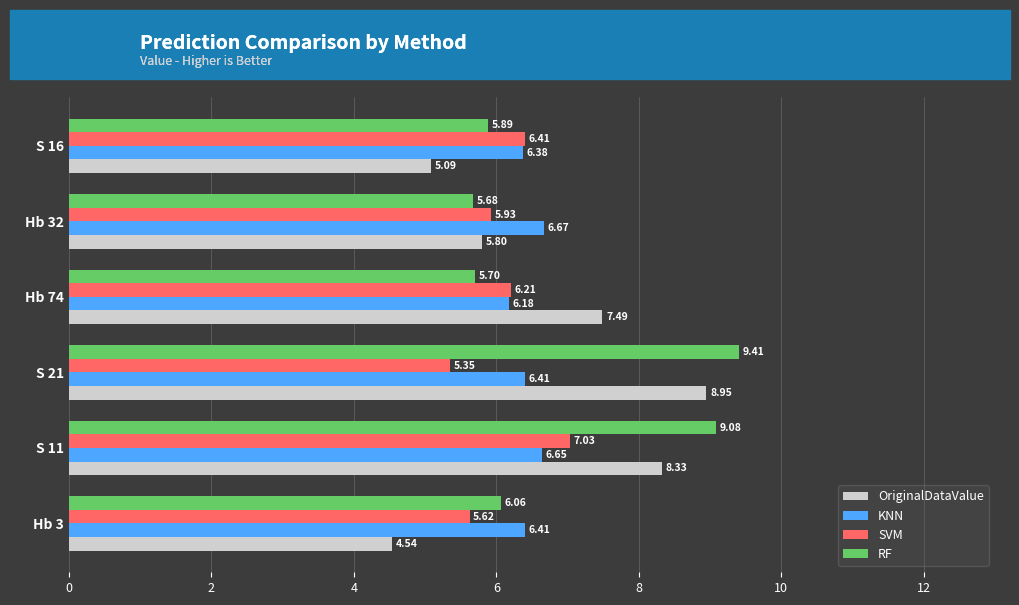

Which category has the highest value in the RF series?

S 21